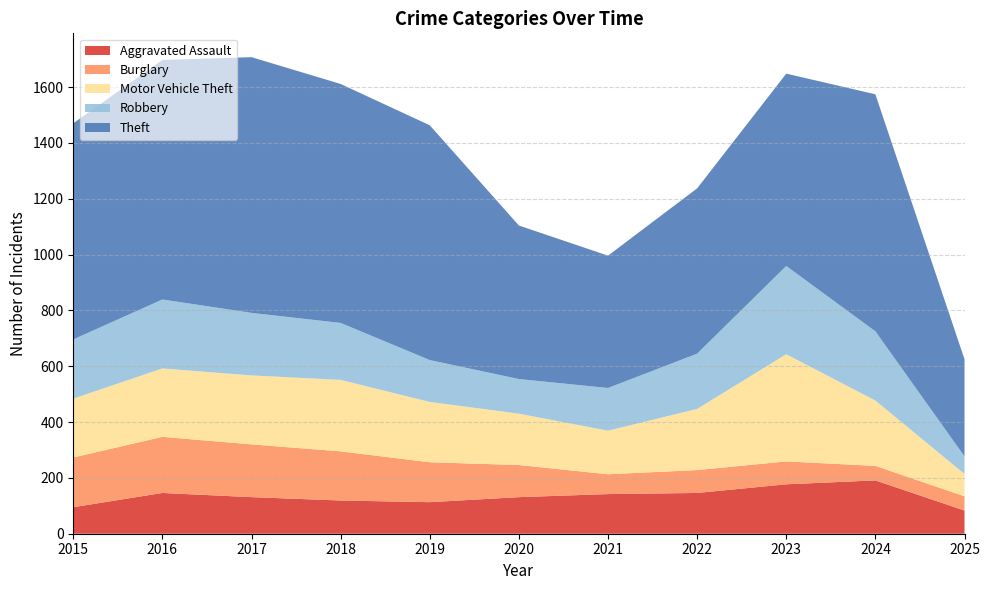

Reading right to left, transcribe all the data shown in this chart.

Aggravated Assault: 2025=83	2024=191	2023=177	2022=146	2021=142	2020=131	2019=113	2018=119	2017=131	2016=146	2015=95
Burglary: 2025=51	2024=52	2023=82	2022=82	2021=71	2020=115	2019=143	2018=176	2017=189	2016=201	2015=178
Motor Vehicle Theft: 2025=80	2024=234	2023=384	2022=219	2021=156	2020=184	2019=216	2018=256	2017=247	2016=245	2015=211
Robbery: 2025=63	2024=248	2023=316	2022=198	2021=153	2020=124	2019=150	2018=204	2017=224	2016=247	2015=212
Theft: 2025=348	2024=849	2023=689	2022=592	2021=474	2020=550	2019=841	2018=856	2017=916	2016=858	2015=774